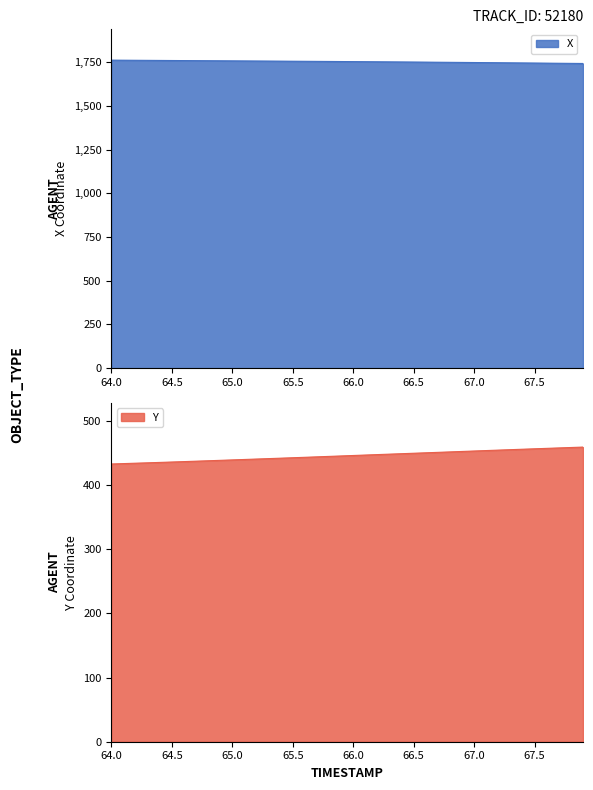

What is the highest value of the X series?

1761.1